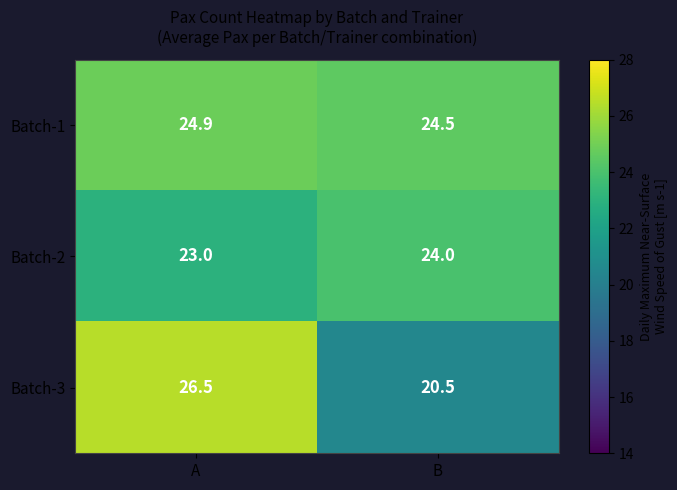

At how many categories does at least one series exceed 23?

2